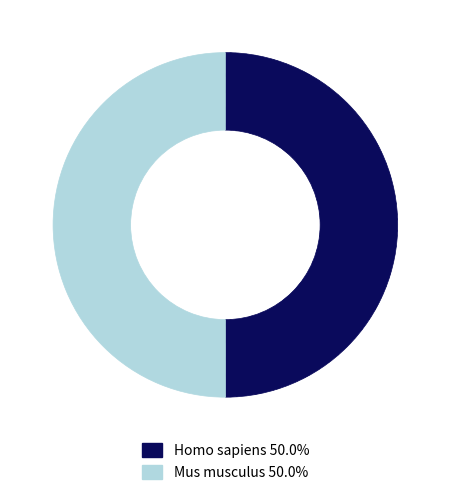

The Homo sapiens slice represents 50% of the pie. True or false?

True